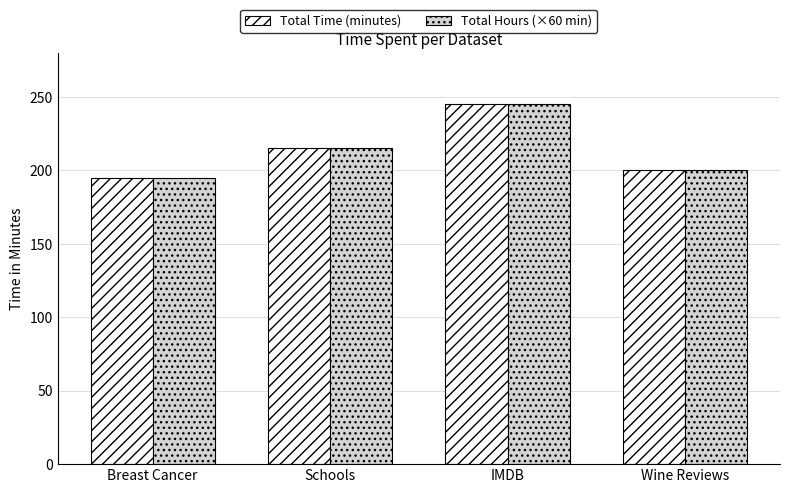

Where is Total Time (minutes) nearest to the value 220?

Schools